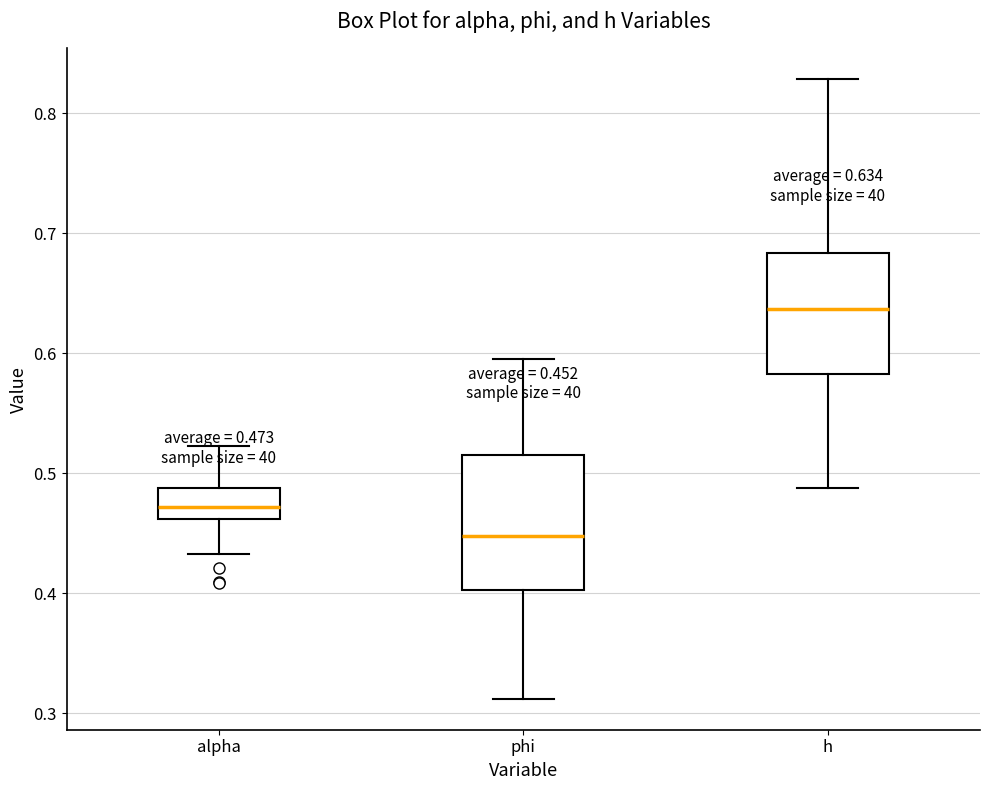

Comparing the boxes themselves (not the whiskers), which one is the tallest?

phi